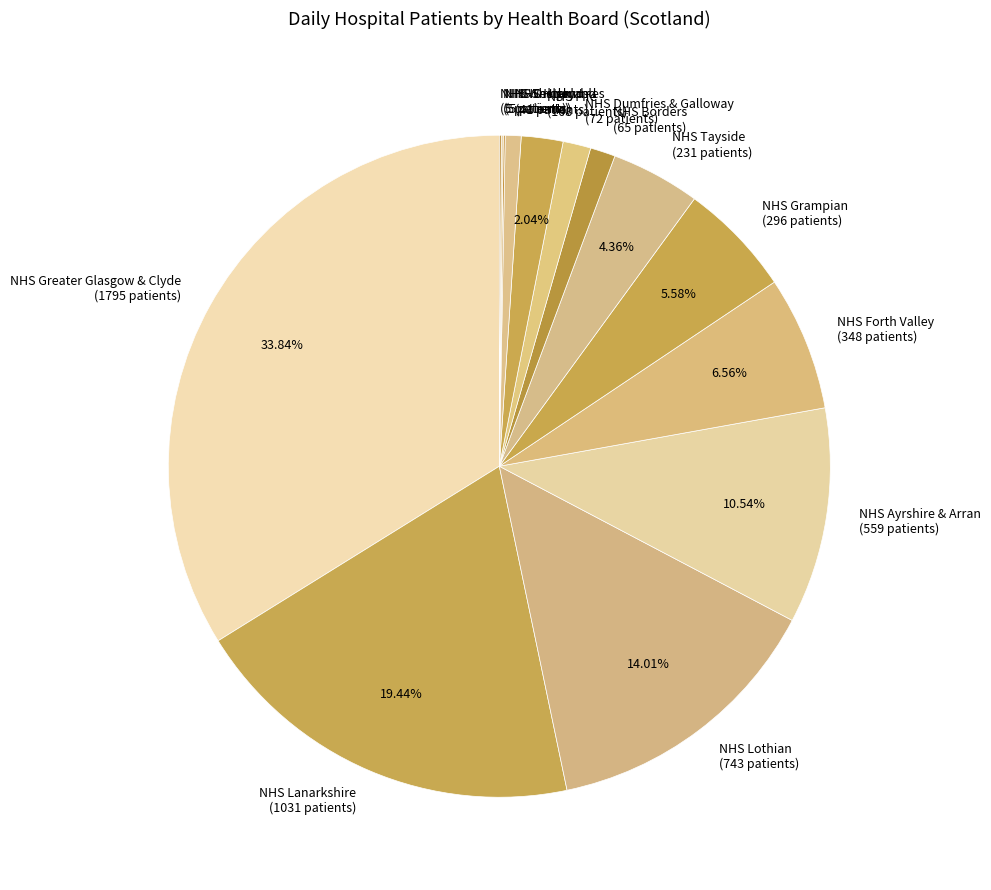

True or false: NHS Ayrshire & Arran accounts for 24% of the total.

False